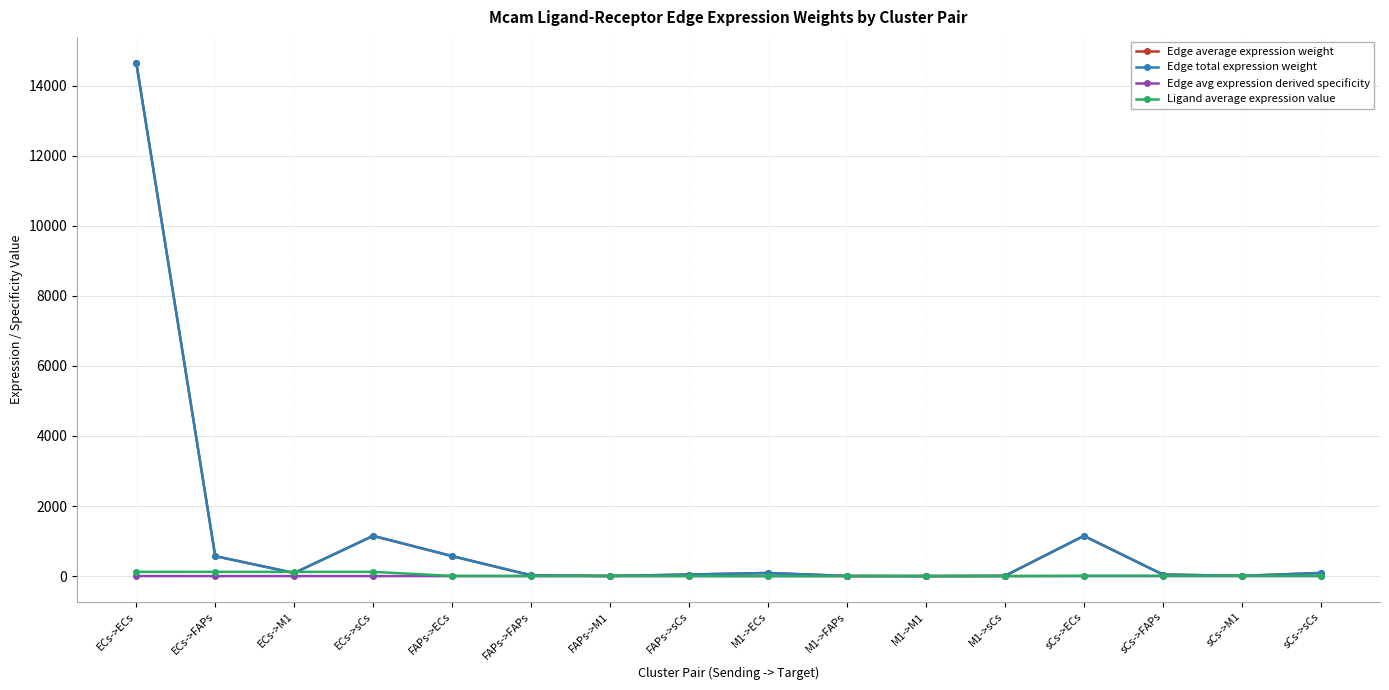

Does the chart have visible grid lines?

Yes